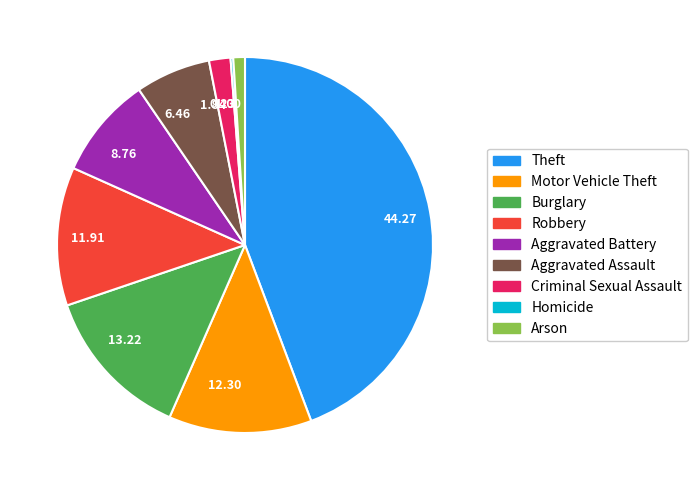

Do 1.00 and 12.30 together represent more than half of the pie?

No